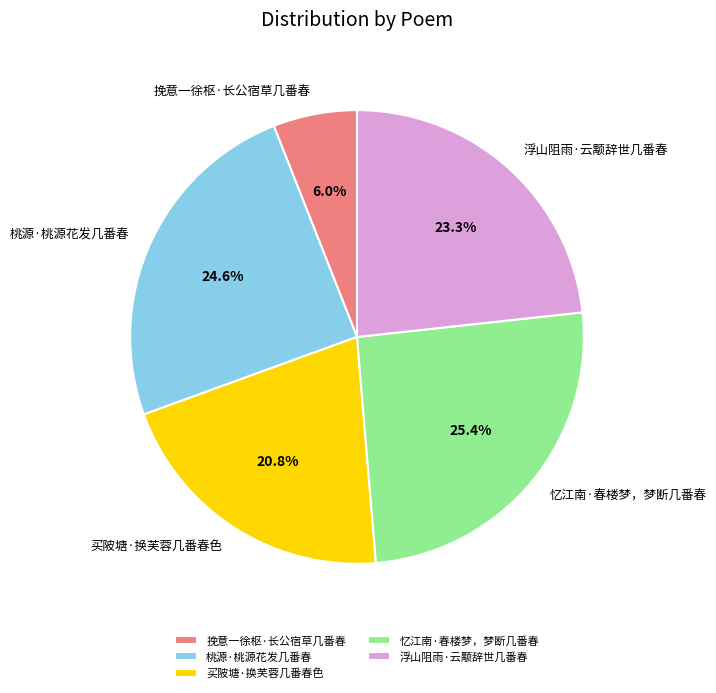

What percentage is NOT represented by 忆江南·春楼梦，梦断几番春?

74.6%